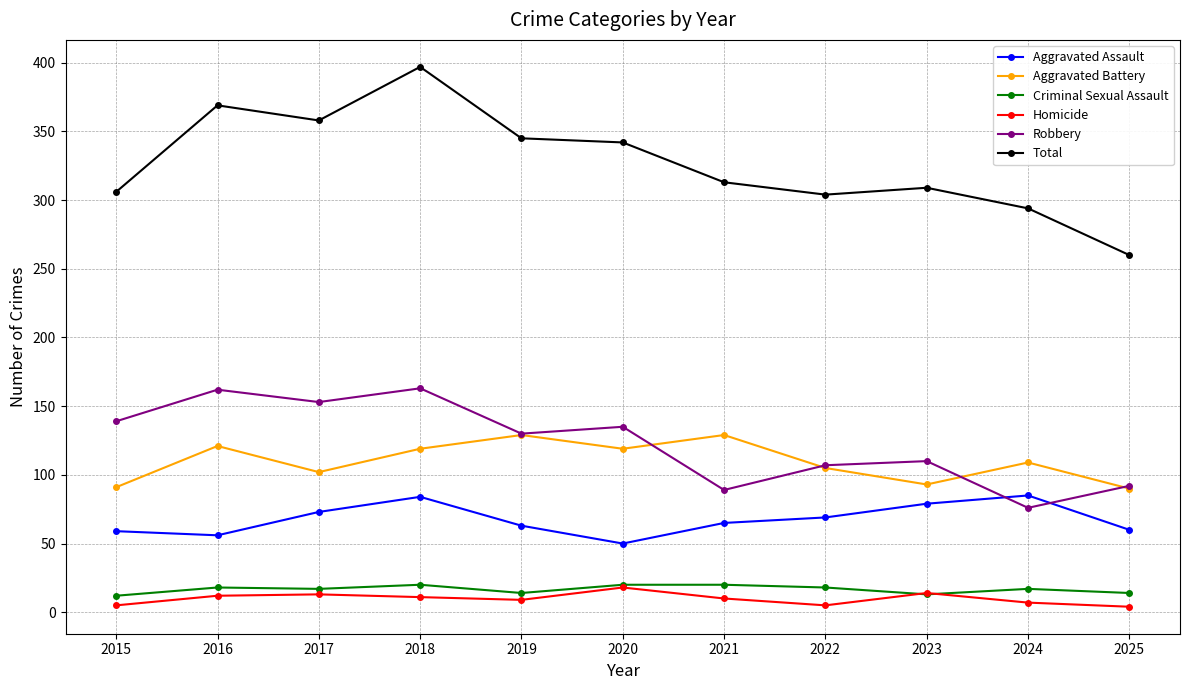

The value of Robbery at 2018 is 163. True or false?

True